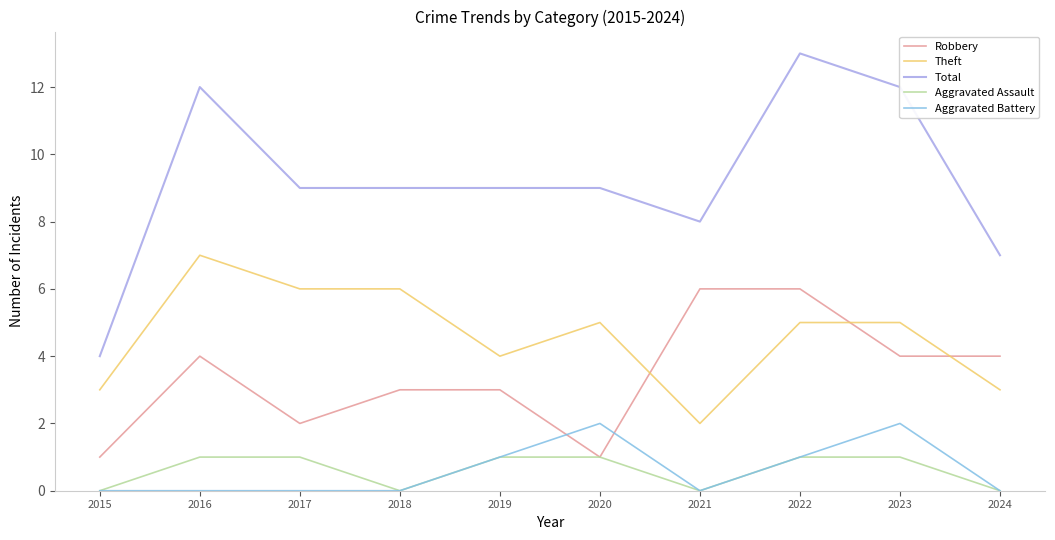

What is the difference between the highest and lowest values at 2018?

9